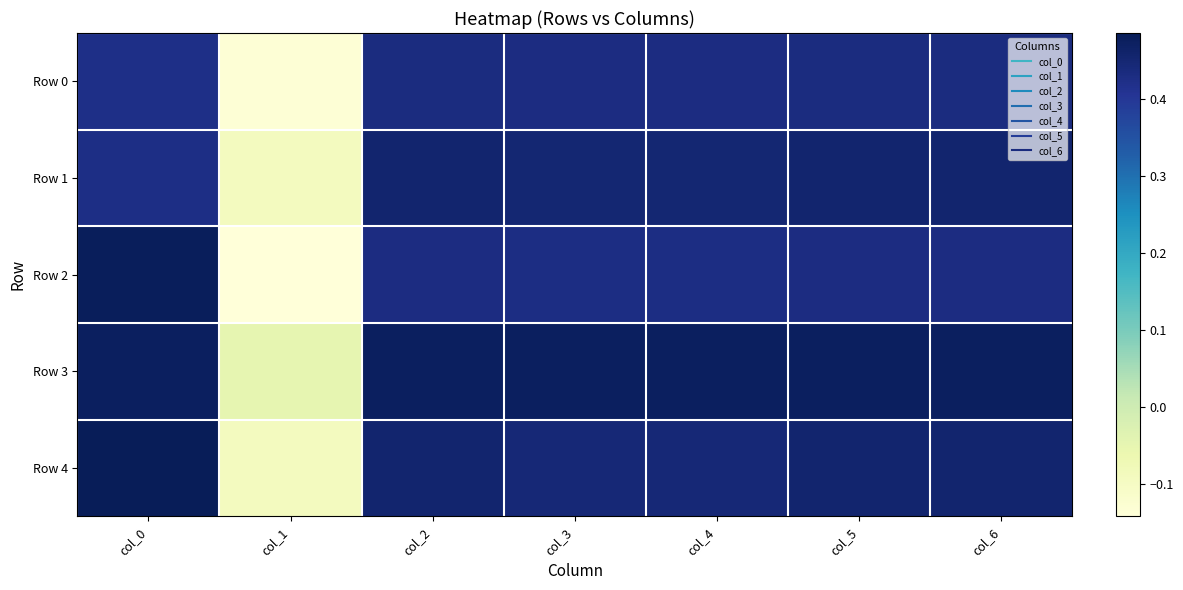

How many categories are shown in the chart?

7